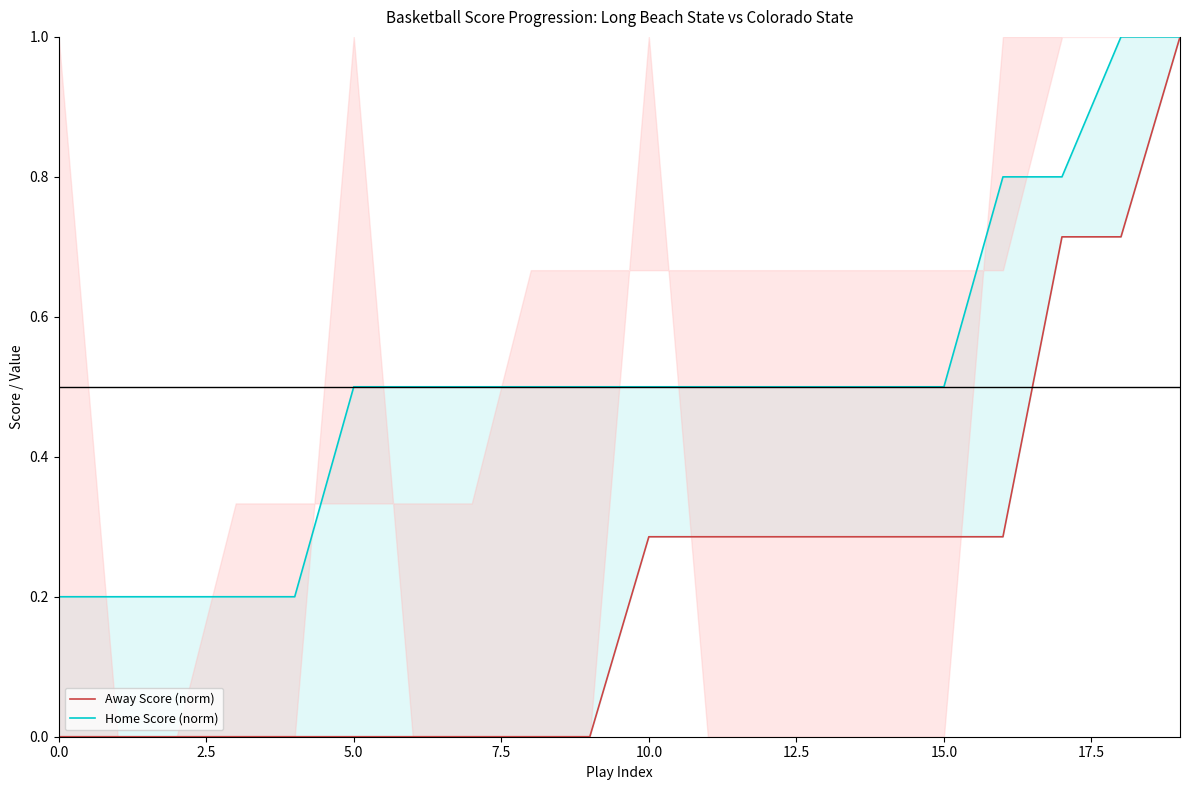

Which series has the largest range (max minus min)?

Away Score (norm)